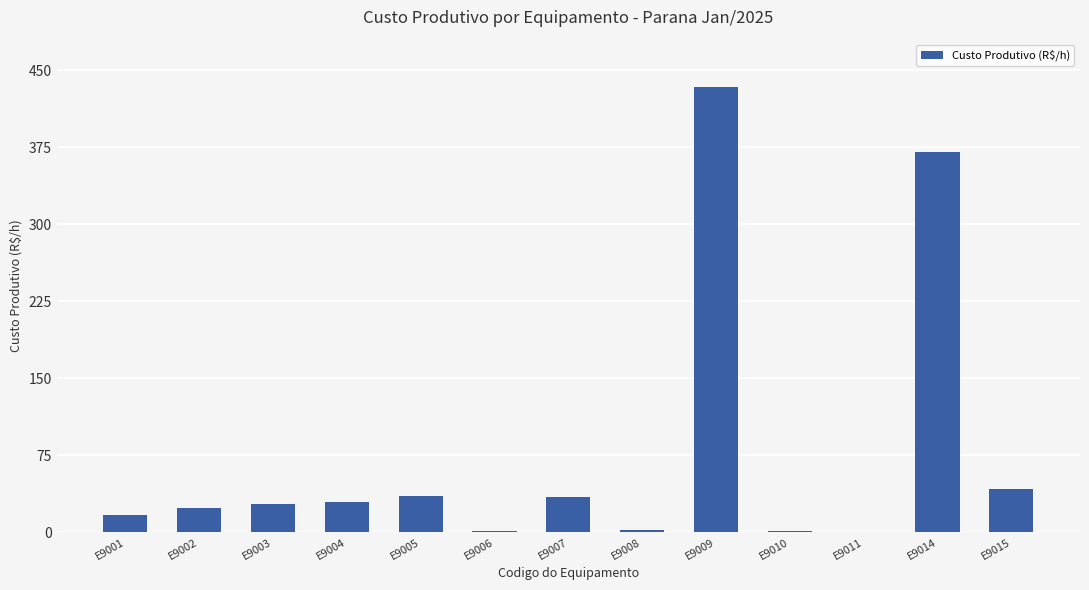

Where is the data nearest to the value 217?

E9014